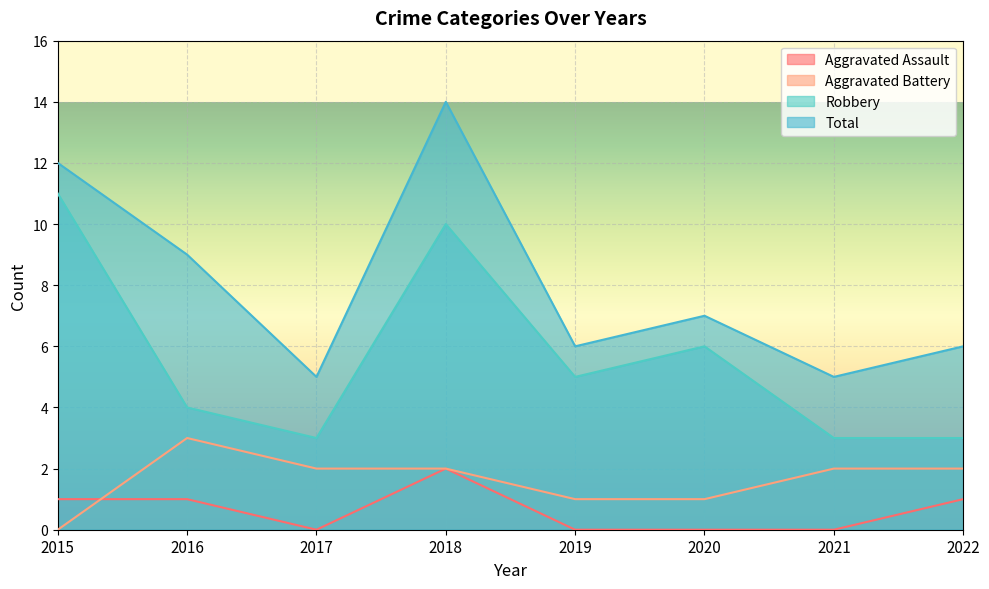

The Robbery series shows 10 at 2018. True or false?

True